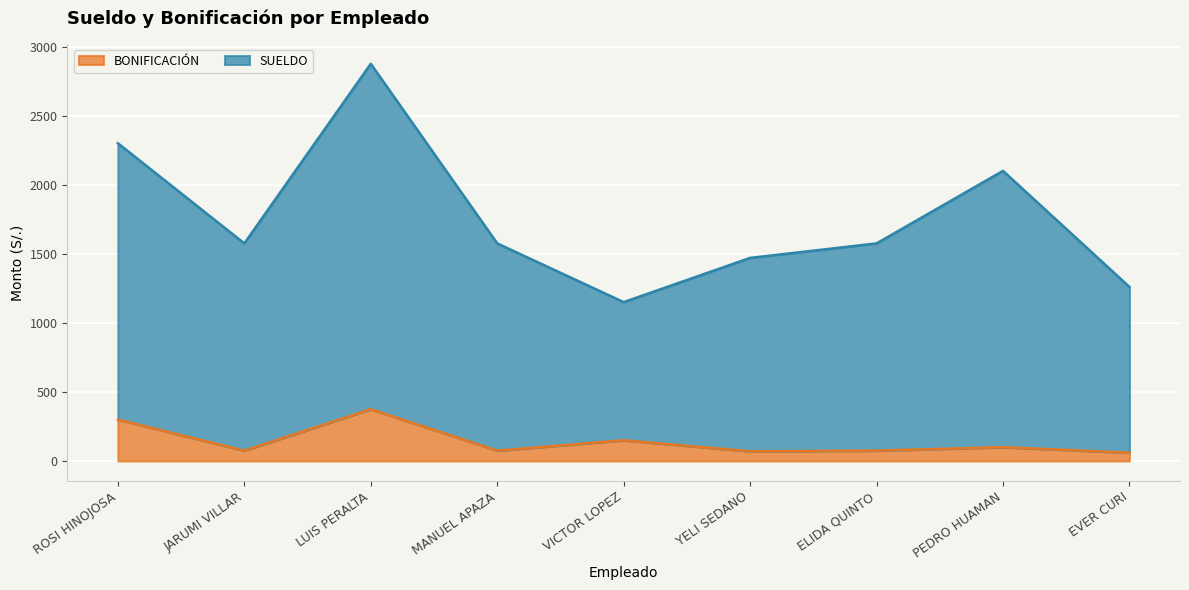

At which category does the chart reach its peak across all series?

LUIS PERALTA